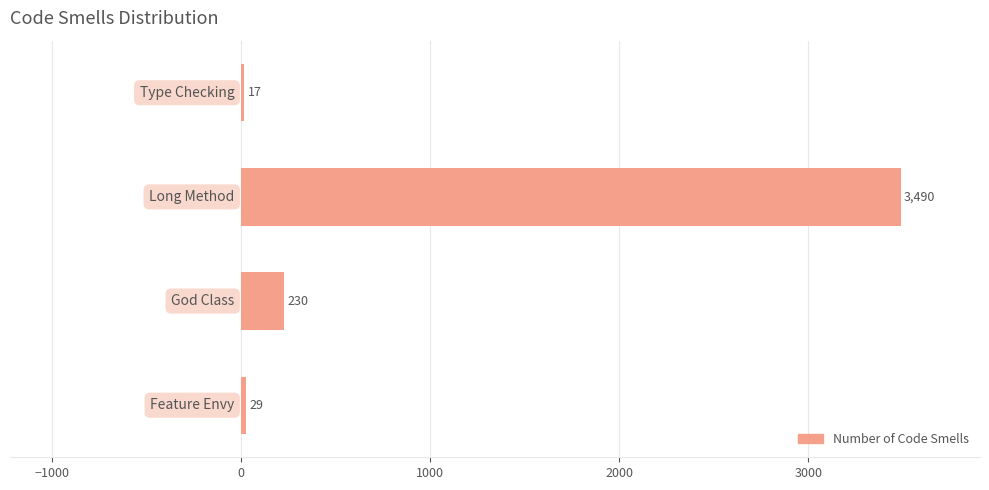

How many bars are there in total?

4